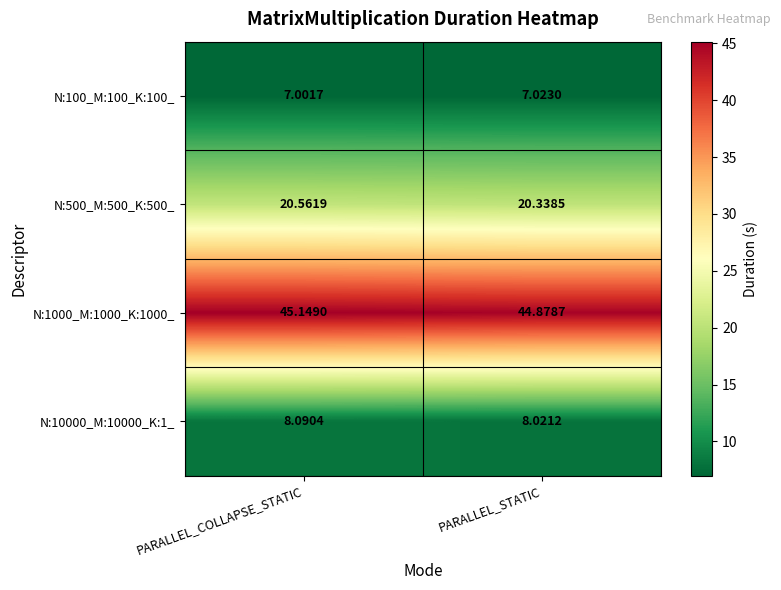

At which category does the chart reach its peak across all series?

PARALLEL_COLLAPSE_STATIC